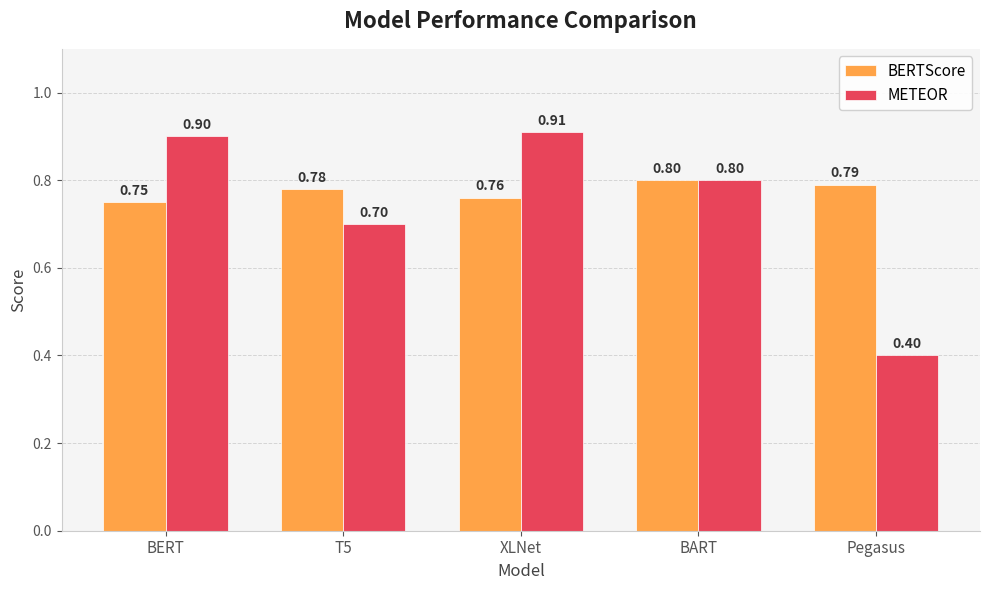

At which label is BERTScore closest to 0?

BERT